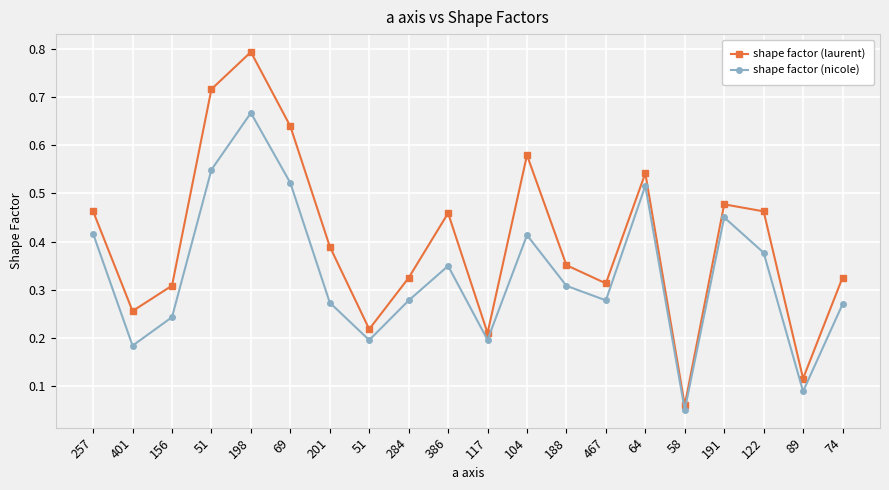

What is the difference between the maximum and minimum values in the shape factor (laurent) series?

0.7